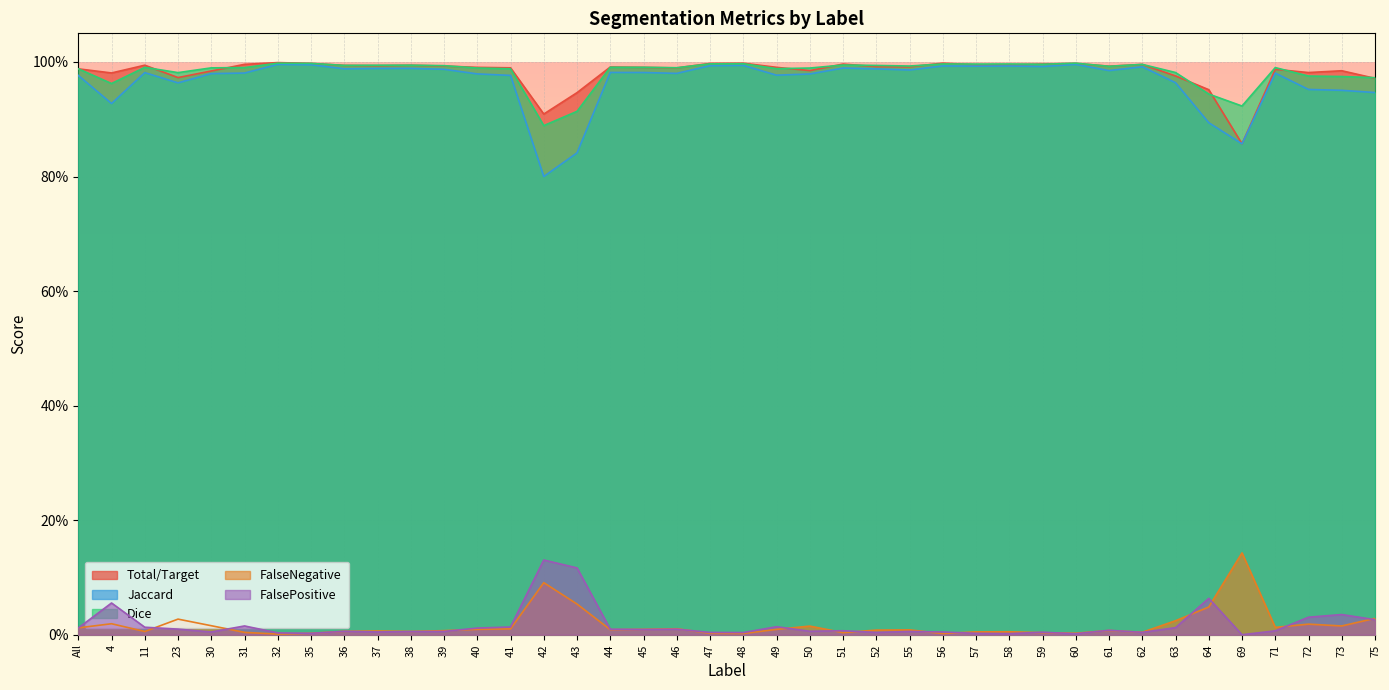

Which has a higher value, 48 or 58?

48